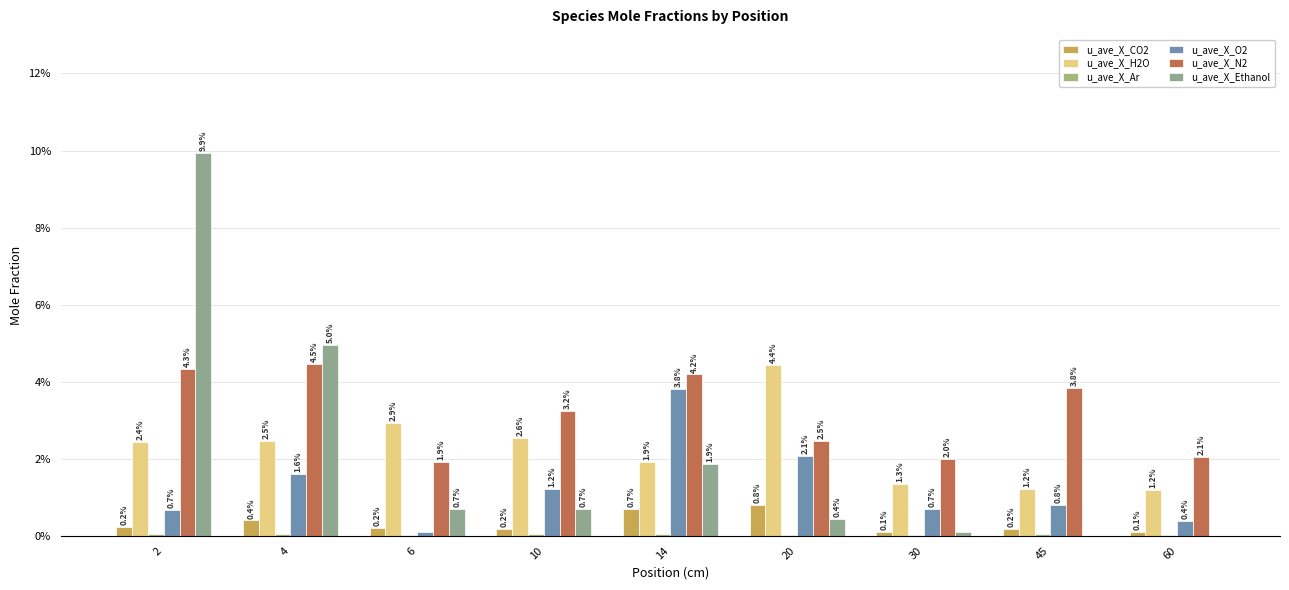

True or false: u_ave_X_Ethanol has a value of 0.0 at 45.

True